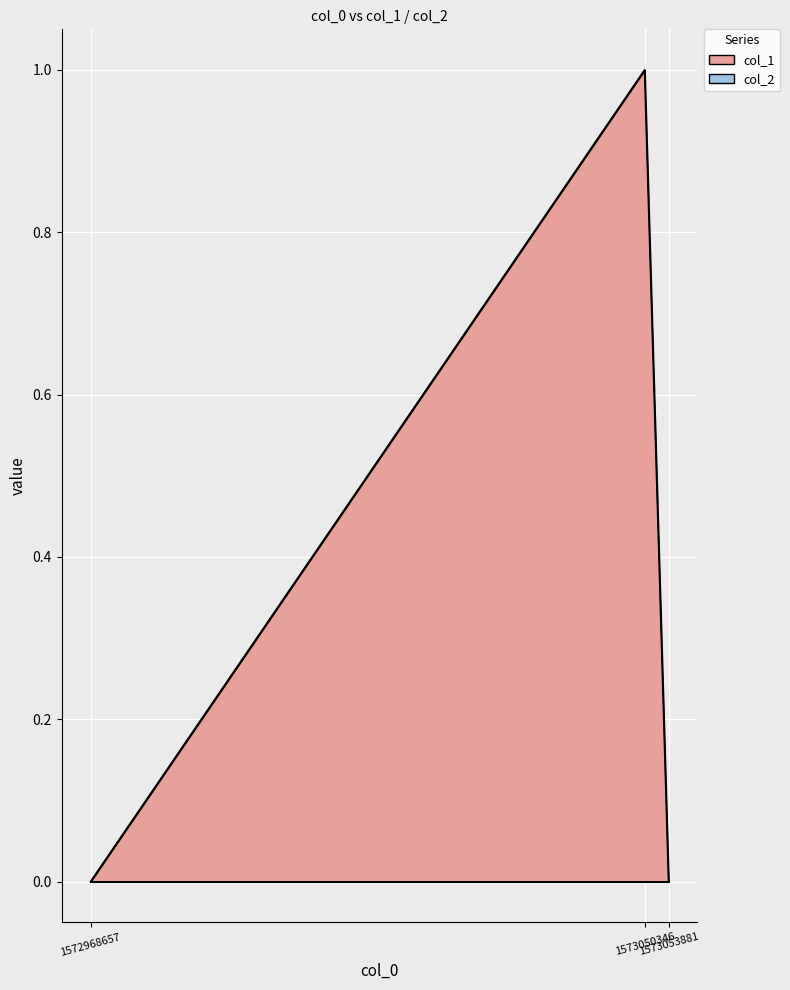

What is the difference between the maximum and minimum values?

1